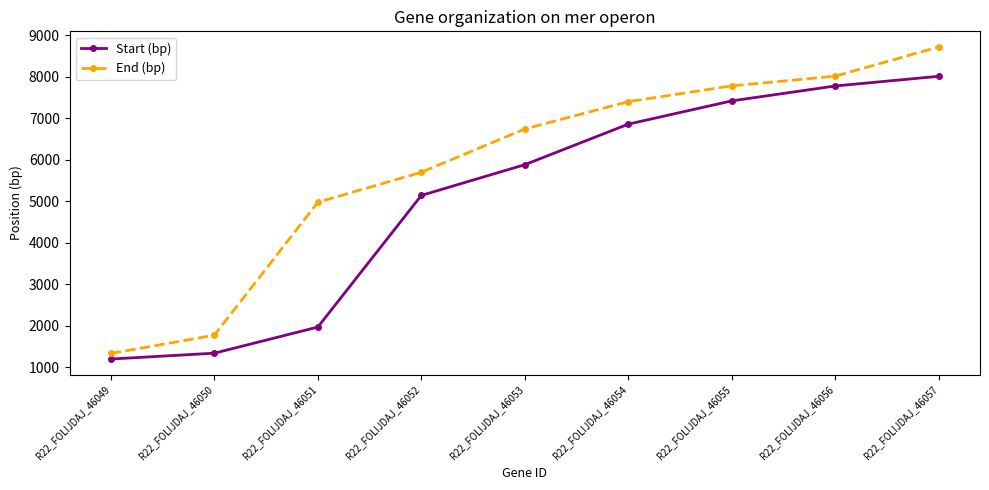

What is the difference between the maximum and second lowest values in the End (bp) series?

6939